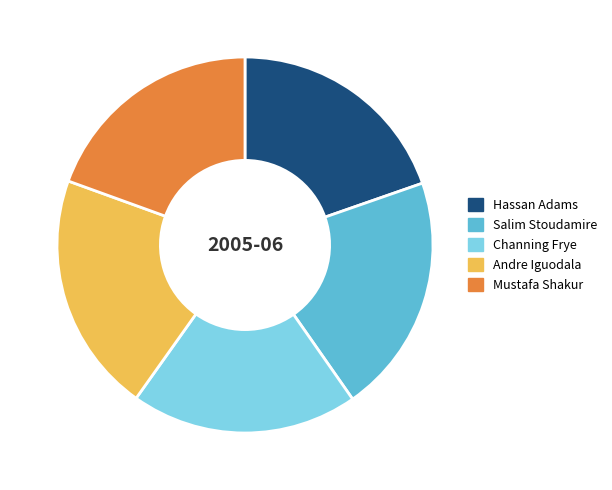

True or false: Hassan Adams accounts for 20% of the total.

True